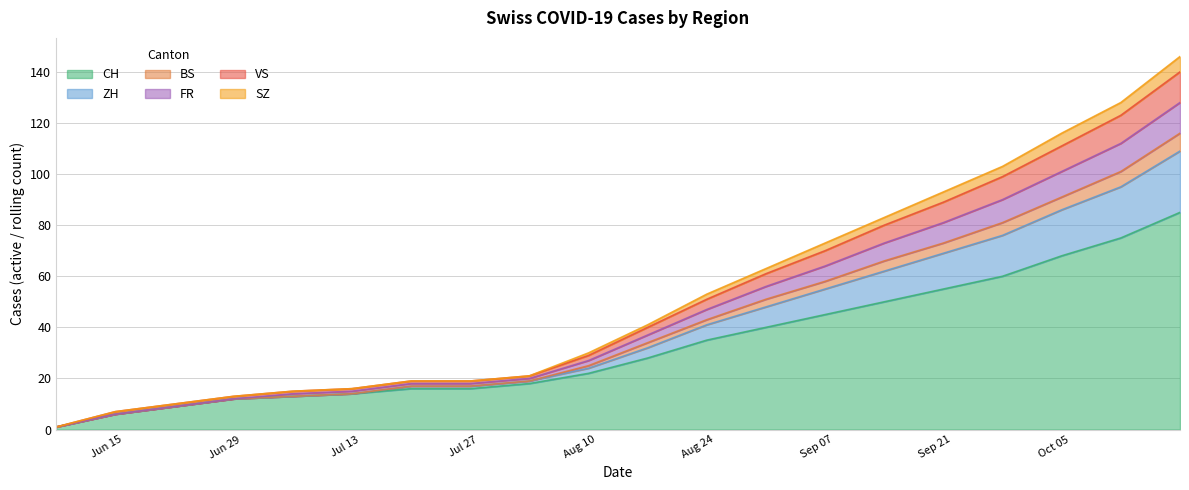

What is the highest value of the CH series?

85